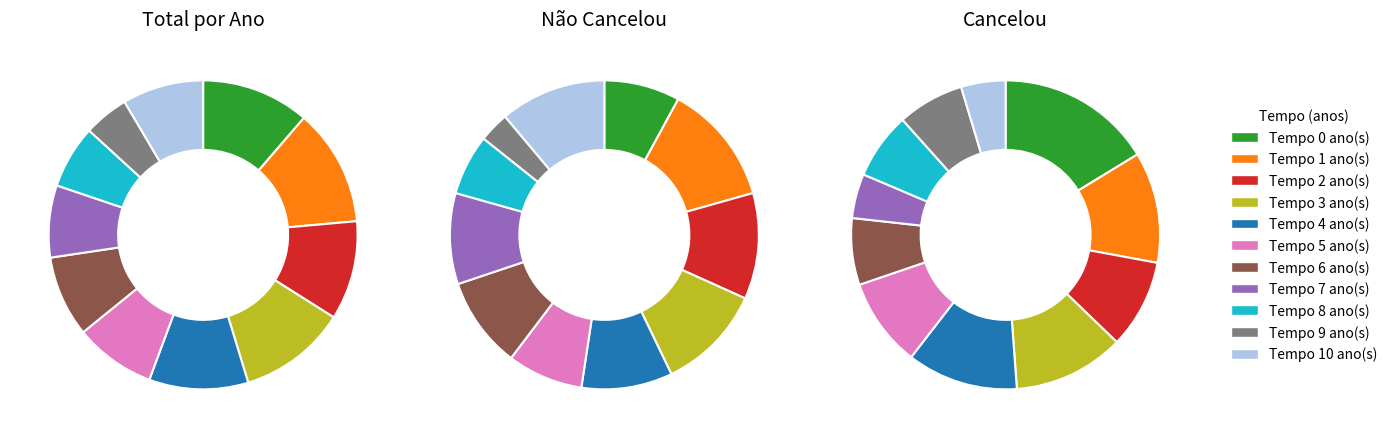

Combined, what portion of the pie is 1 and 9?

16.1%